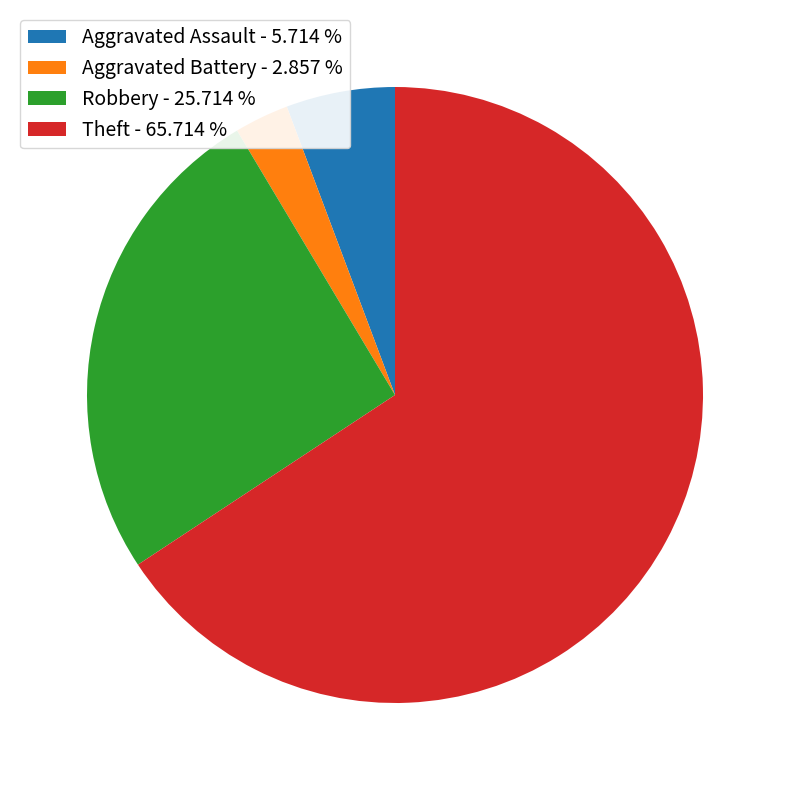

Which category has the biggest portion of the pie?

Theft